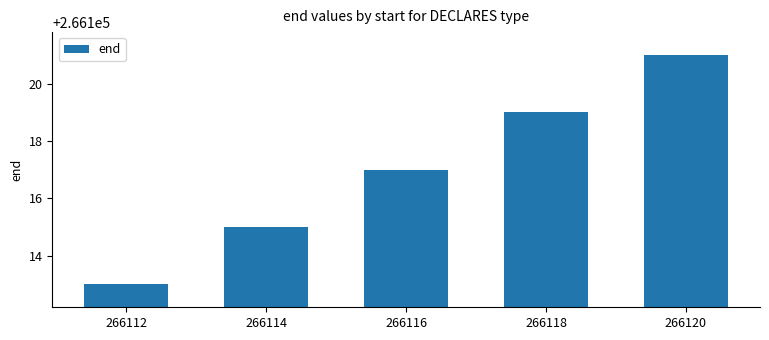

What is the minimum value shown in the chart?

266113